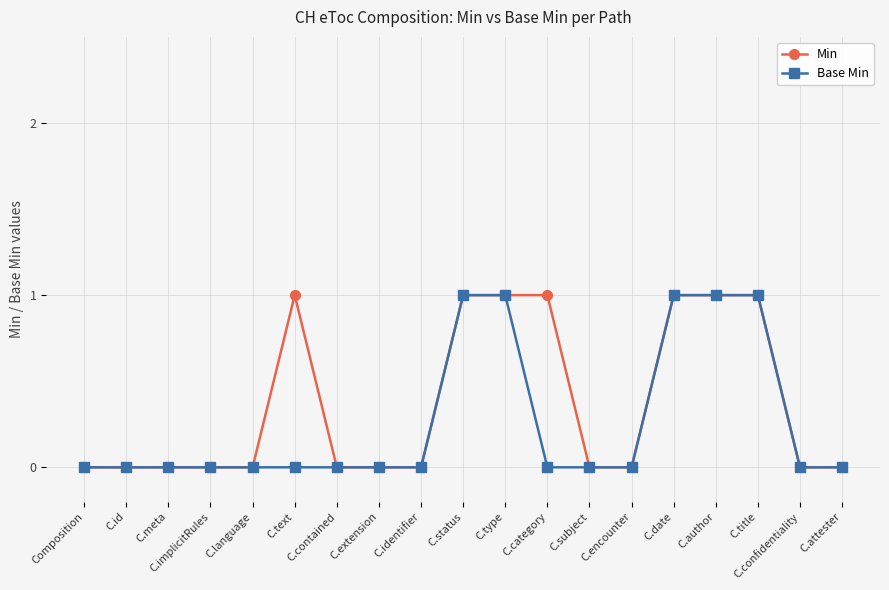

What is the value of the Min point at the 17th from the left?

1